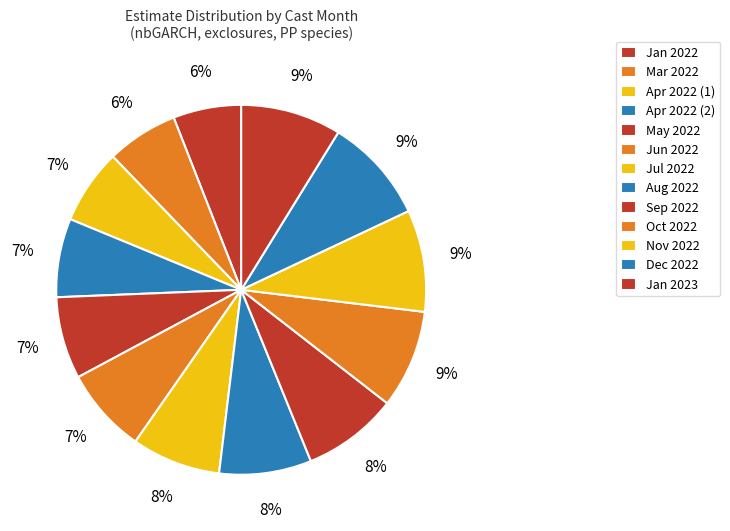

How many segments does this pie chart have?

13